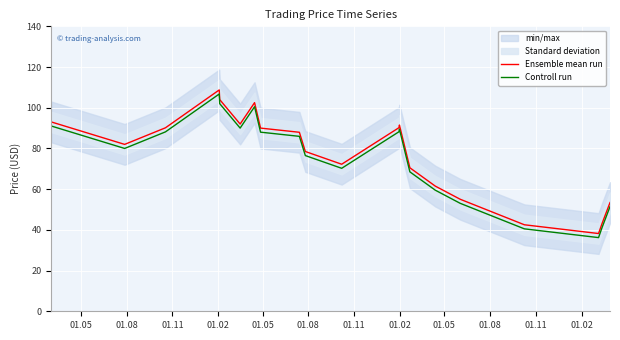

What is the lowest value of the Controll run series?

36.2